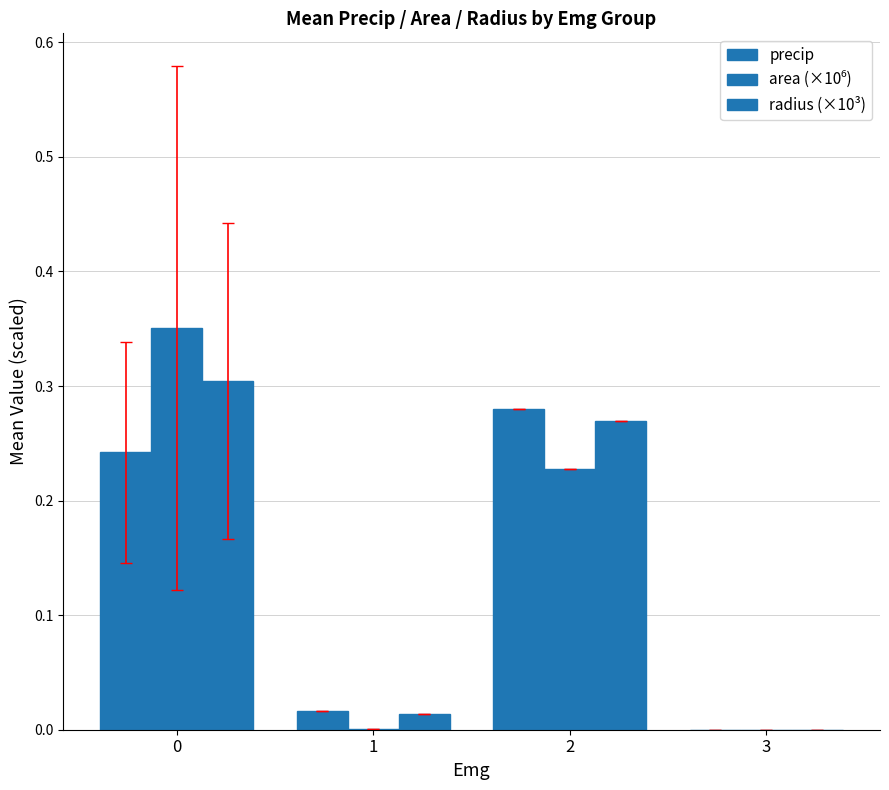

Reading left to right, list all the values displayed in this chart.

precip: 0=0.2	1=0.0	2=0.3	3=0.0
area (×10⁶): 0=0.4	1=0.0	2=0.2	3=0.0
radius (×10³): 0=0.3	1=0.0	2=0.3	3=0.0